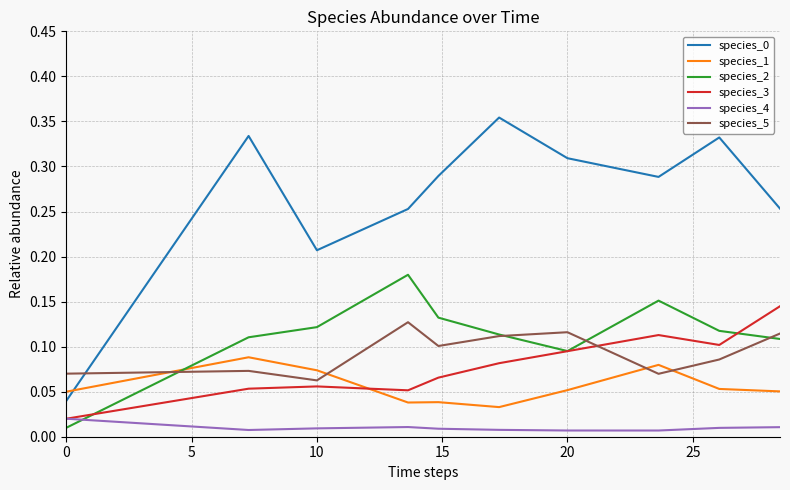

True or false: species_4 and species_2 cross at least once.

True